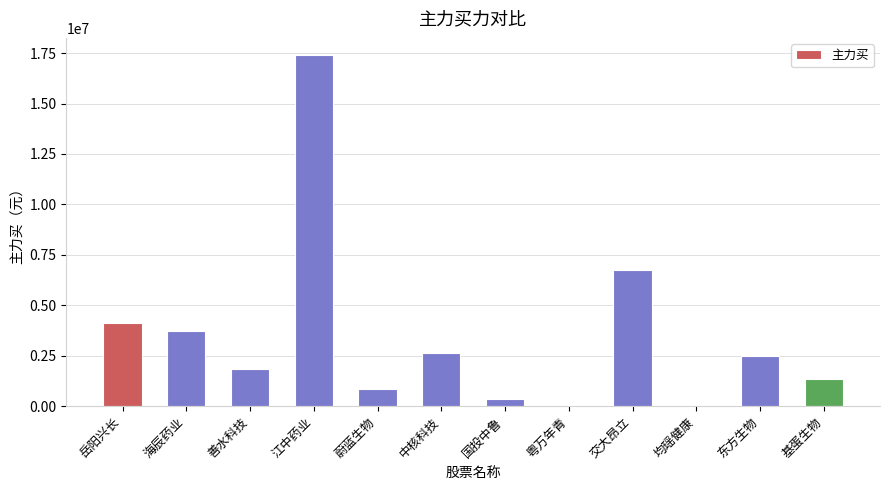

True or false: the data shows 30410750 at 江中药业.

False